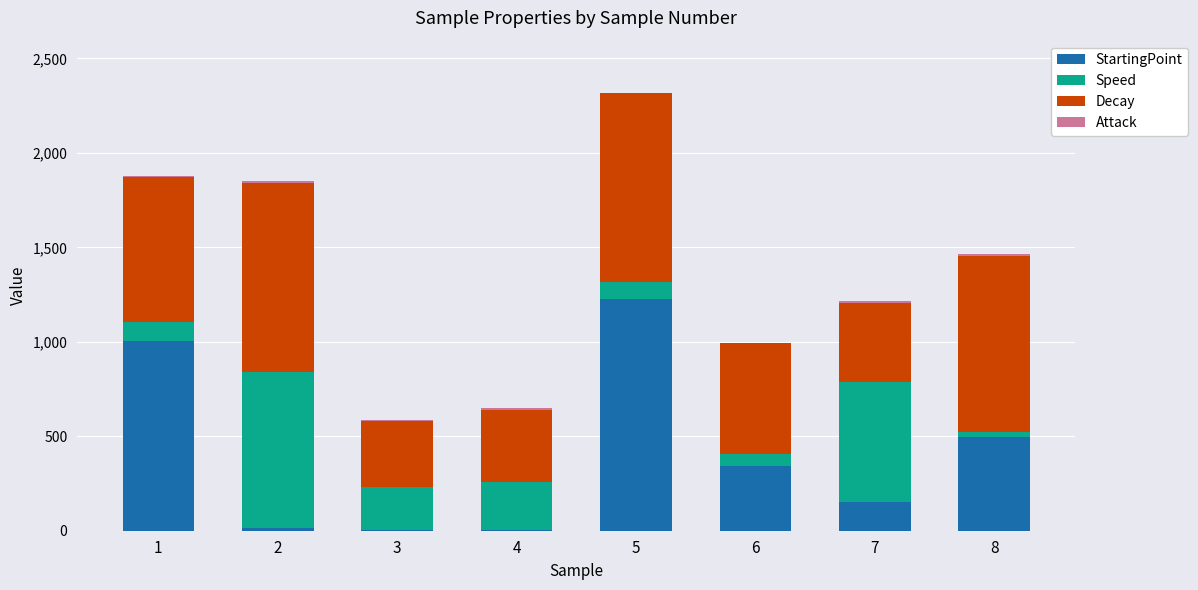

At which category is the sum across all series the highest?

5